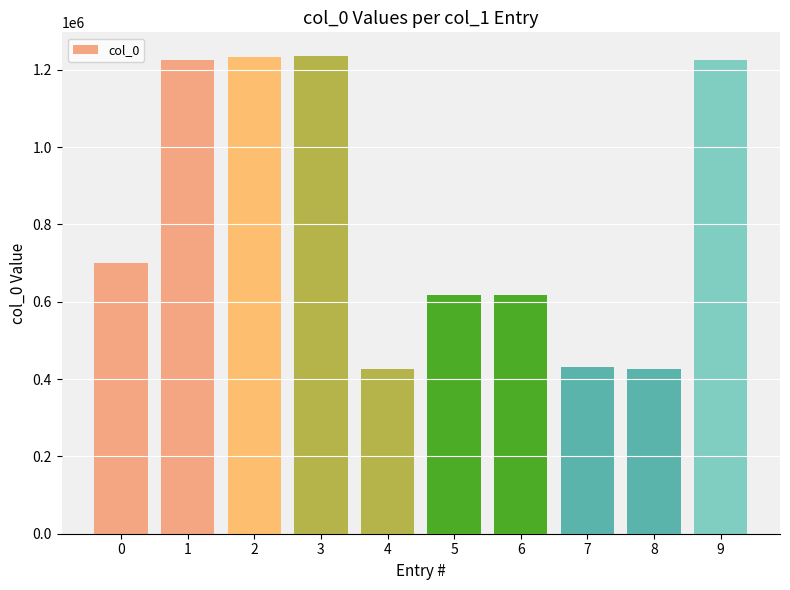

The value at 7 is 174478. True or false?

False